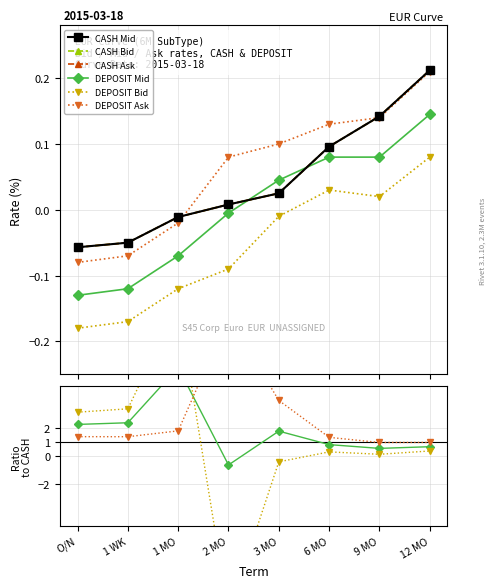

At which label is Ask closest to 0?

2 MO